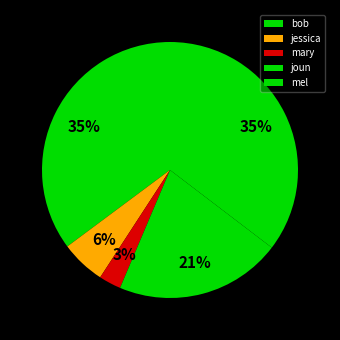

What percentage is the joun slice, to the nearest percent?

21%